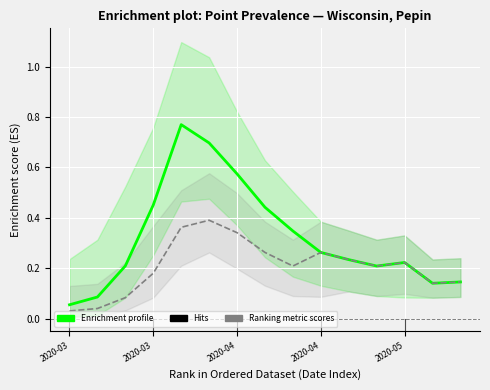

What is the total value across all series at 7?

0.7